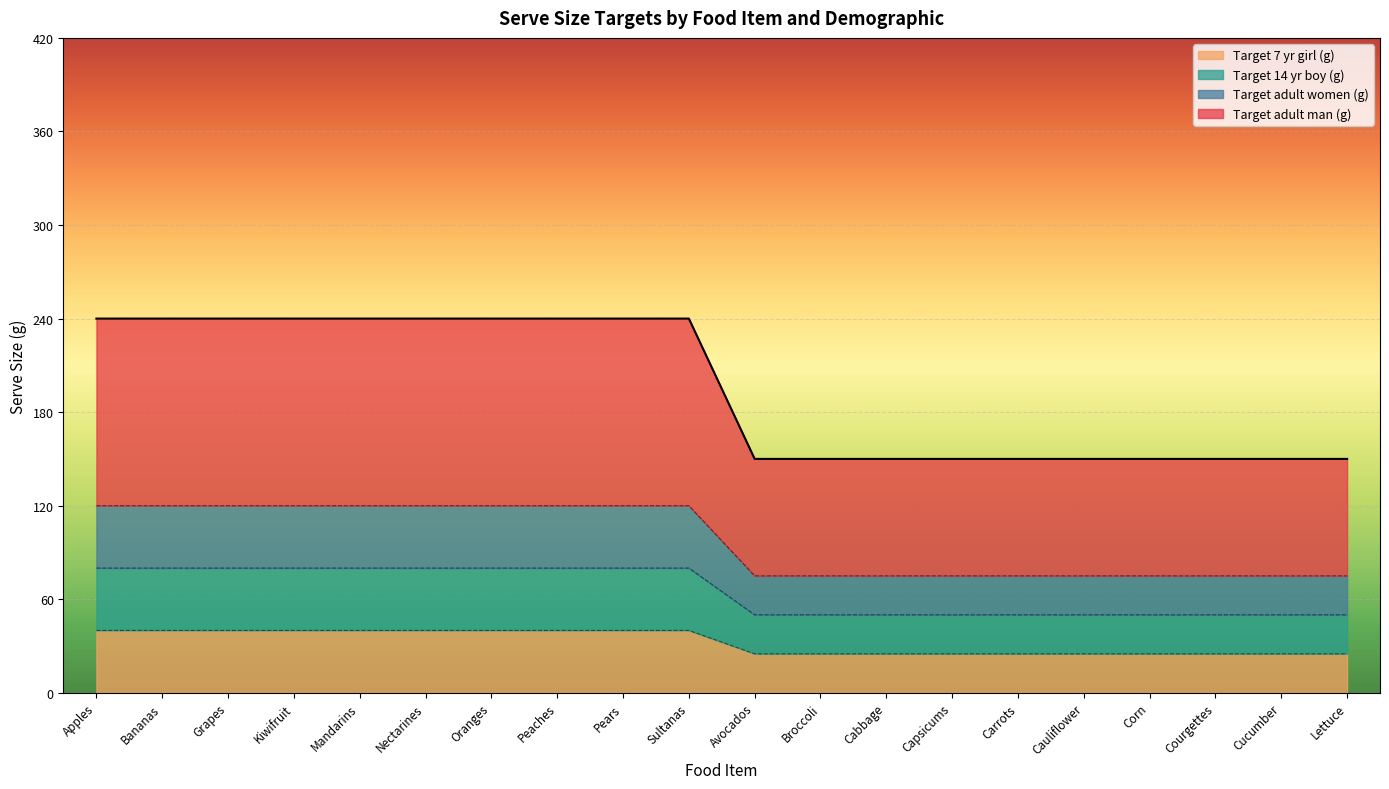

What is the average value of the Target adult man (g) series?

195